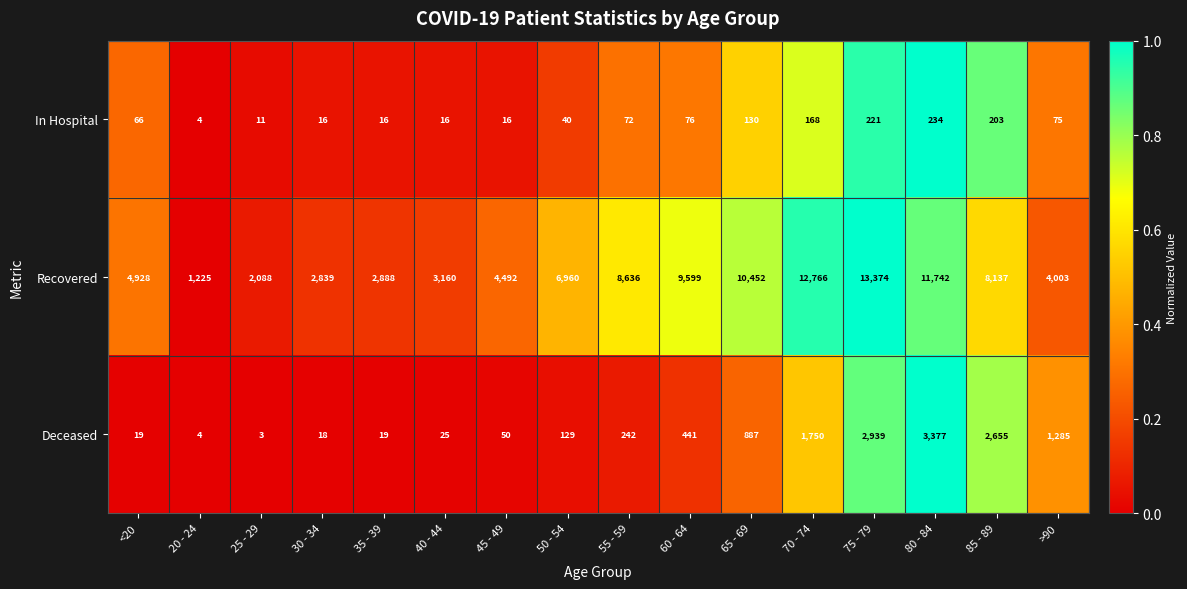

Rank the series at 40 - 44 from lowest to highest value.

In Hospital, Deceased, Recovered